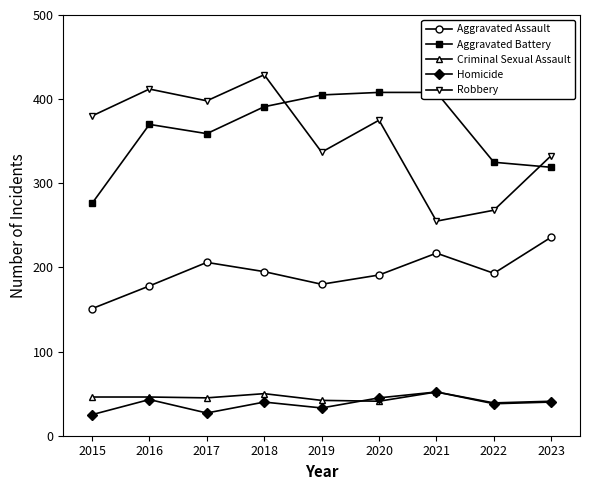

Which series has the widest spread of values?

Robbery